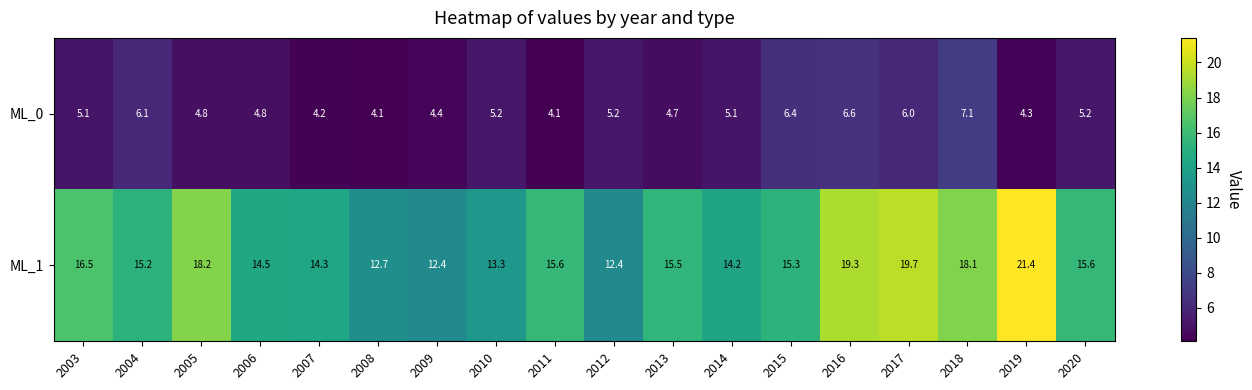

Which series has the largest range (max minus min)?

ML_1